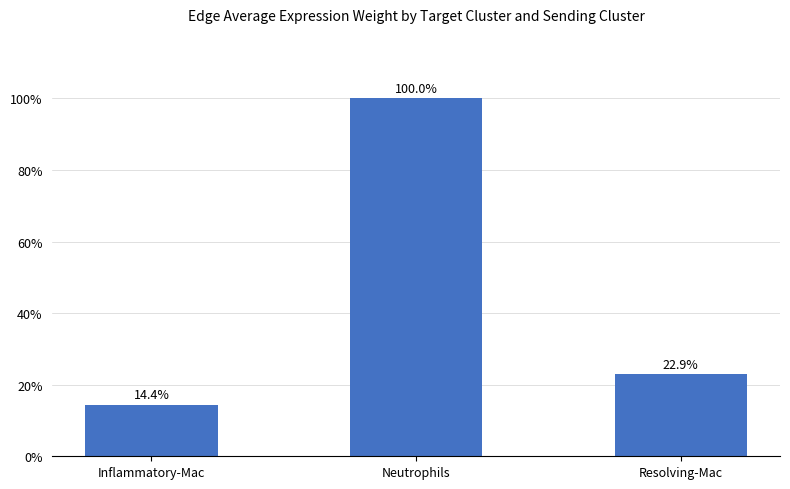

Are the bars horizontal?

No